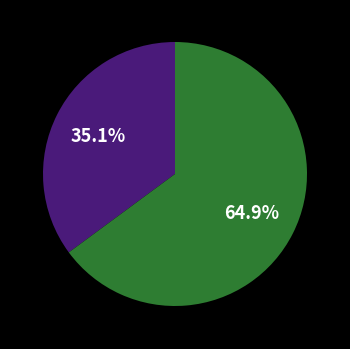

Is there a majority slice in this chart?

Yes